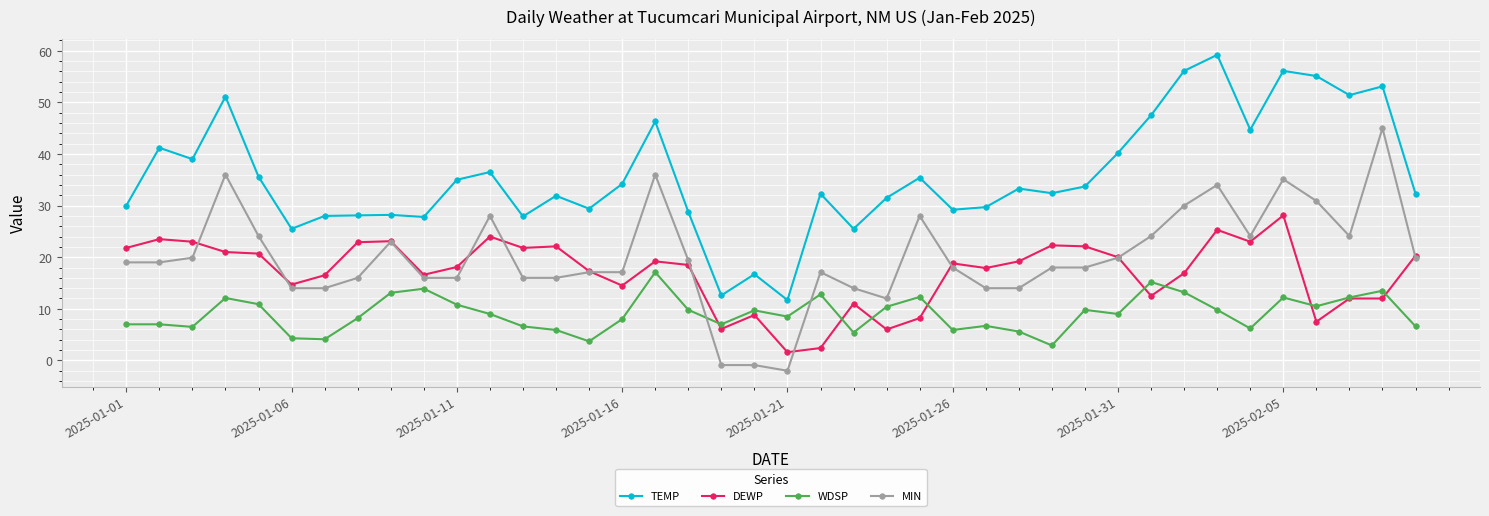

What are all the series names shown in the legend?

TEMP, DEWP, WDSP, MIN